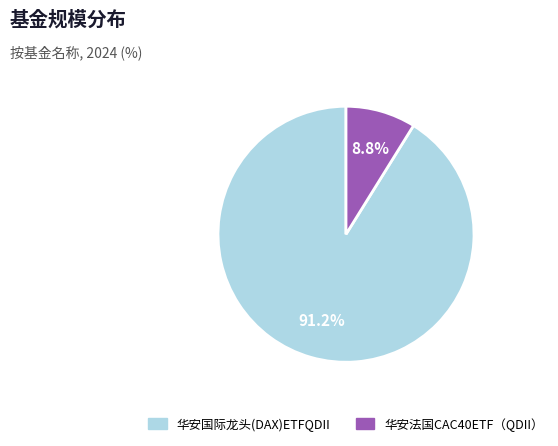

Rank the categories by value from highest to lowest.

华安国际龙头(DAX)ETFQDII, 华安法国CAC40ETF（QDII）